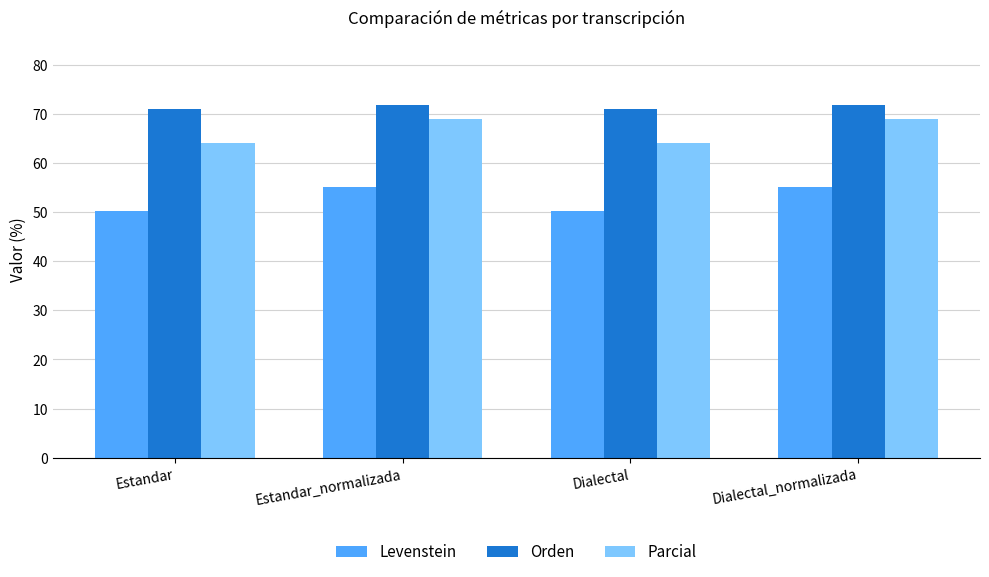

What is the approximate value of Parcial at Dialectal_normalizada?

69.0